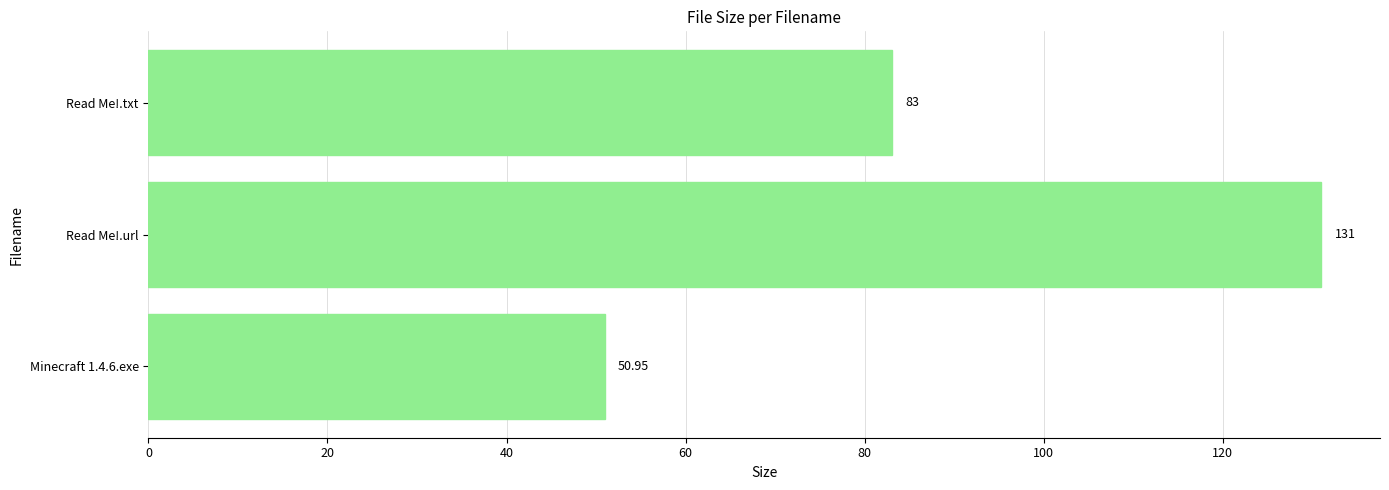

What is the average value?

88.3